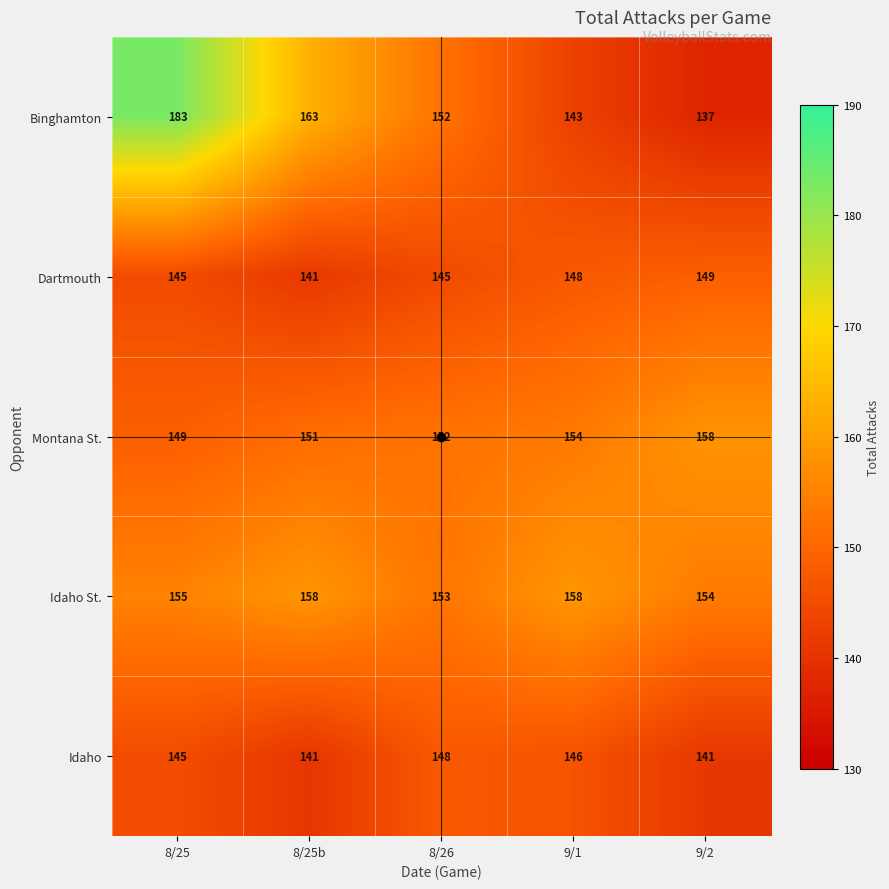

What is the difference between the highest and lowest values at 9/1?

15